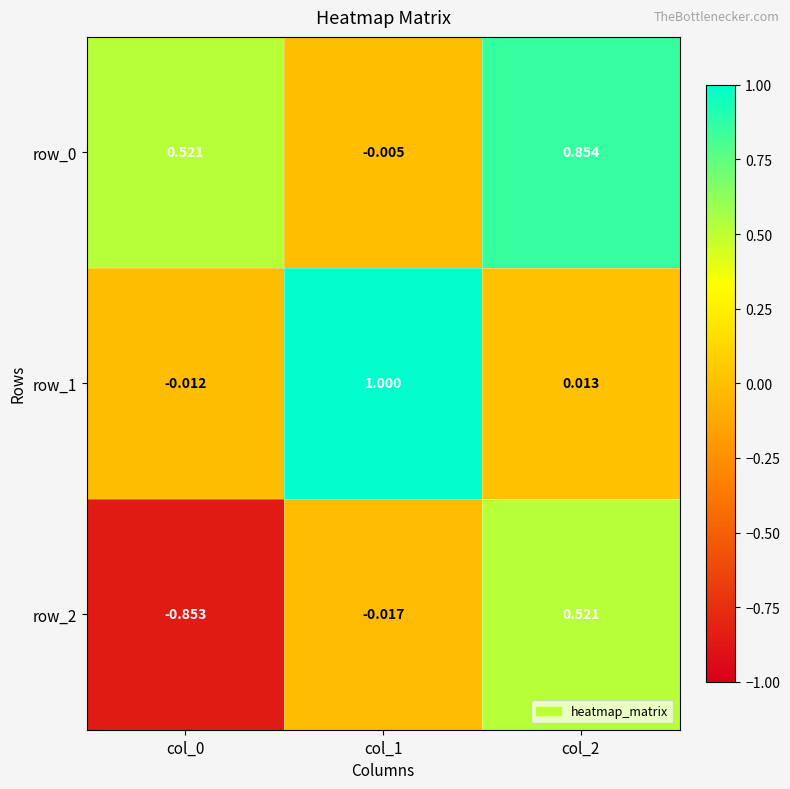

At which label is row_2 closest to 0?

col_1